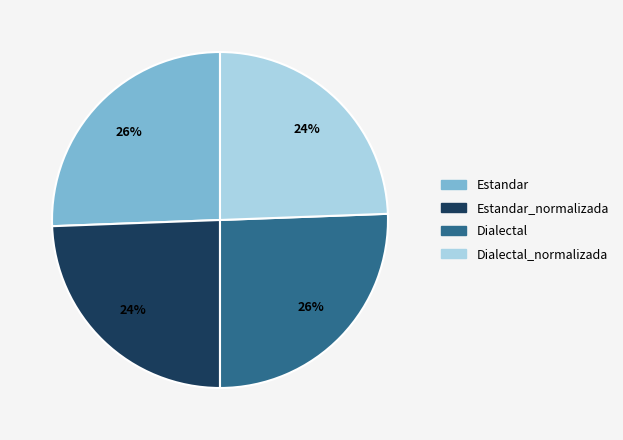

What percentage is the Estandar slice, to the nearest percent?

26%